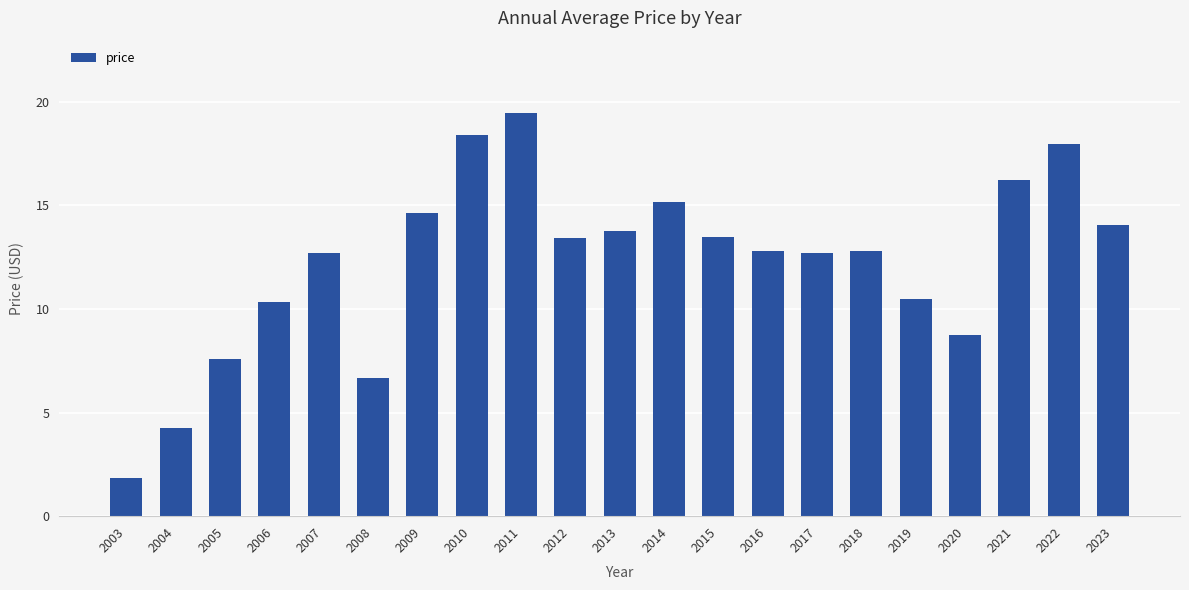

What is the minimum value shown in the chart?

1.9